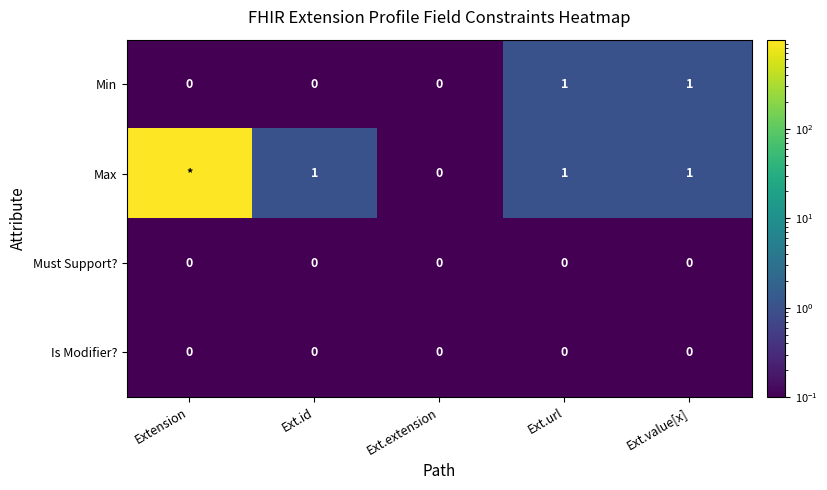

True or false: Is Modifier? has a value of 0.2 at Ext.url.

False